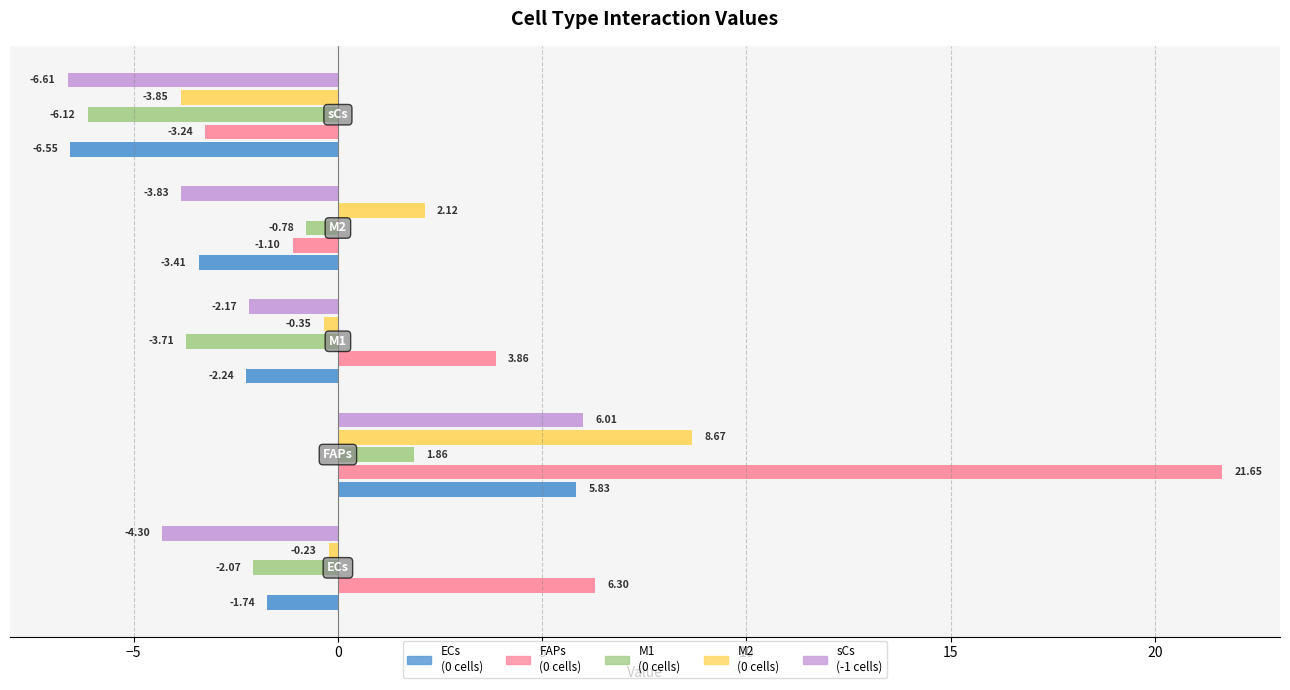

How many values in FAPs
(0 cells) are below zero?

2